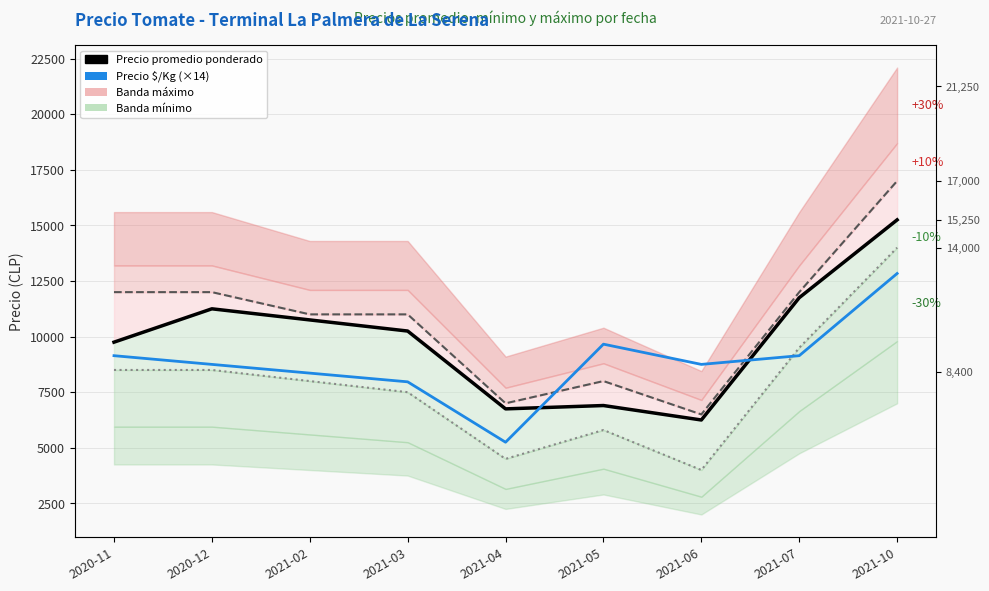

What is the sum of the Precio máximo values at 2021-05 and 2021-07?

20000